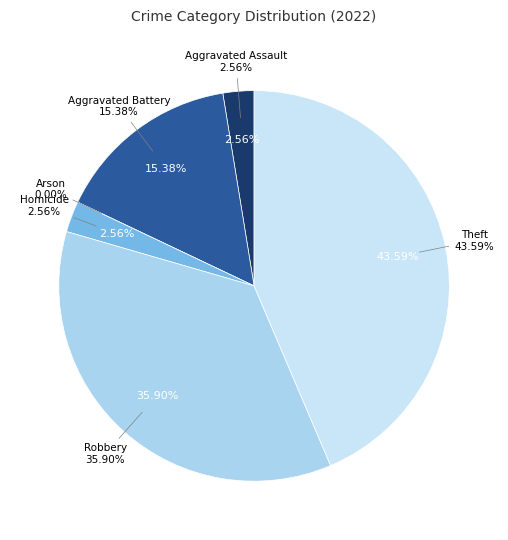

To the nearest percent, what portion does Homicide represent?

3%